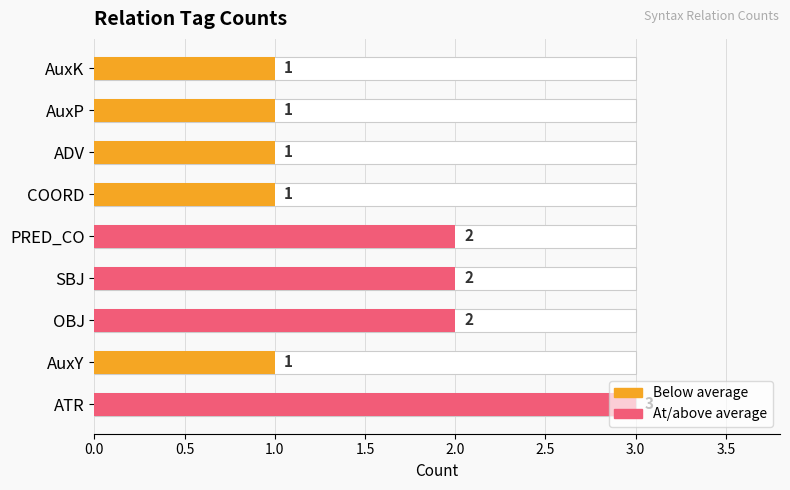

Are the bars grouped side by side (vs. stacked)?

No